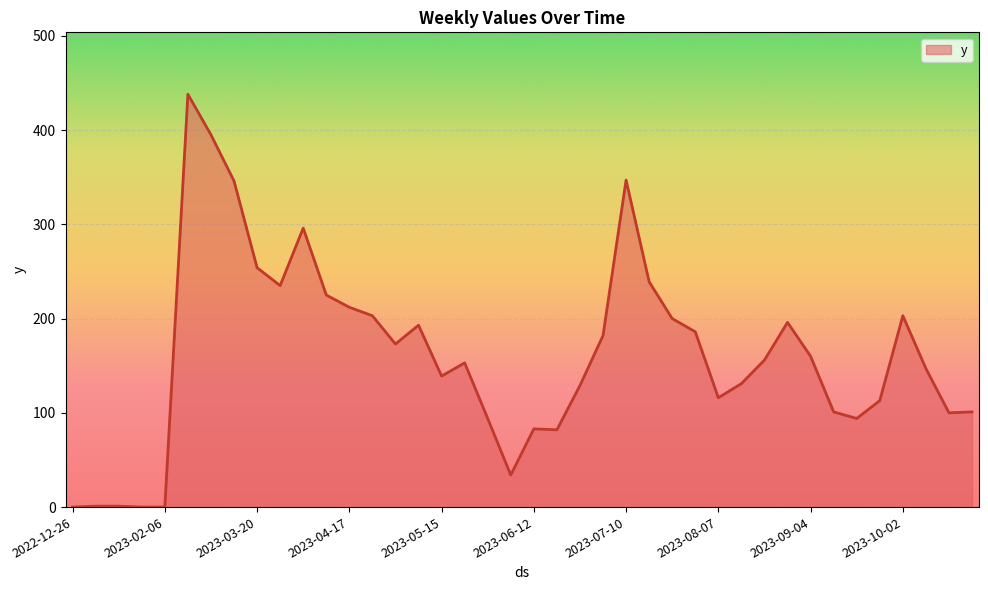

What is the difference between the maximum and second lowest values?

438